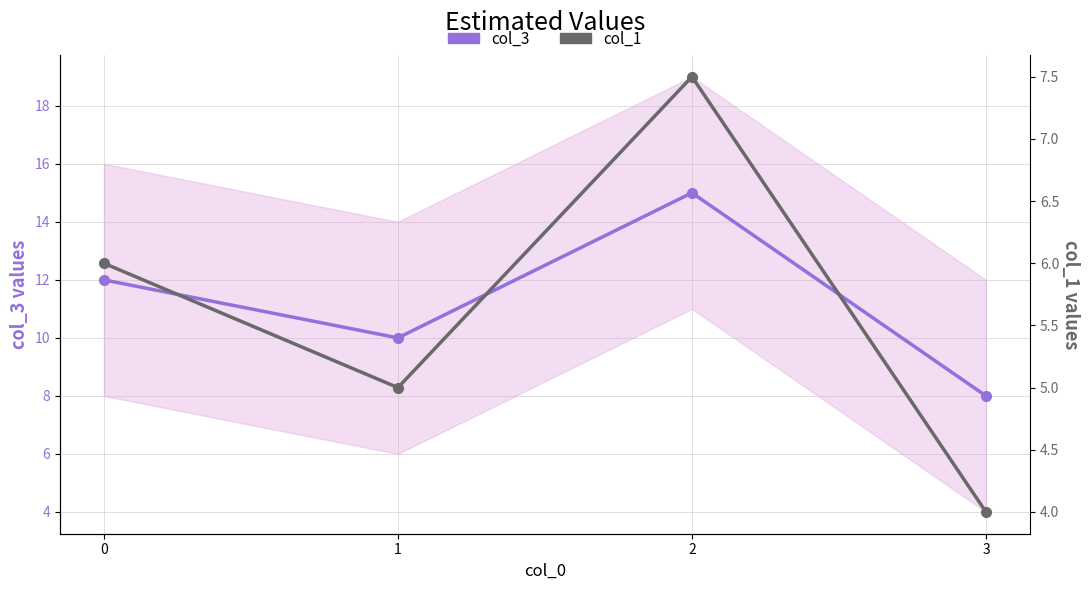

True or false: col_1 and col_3 cross at least once.

False